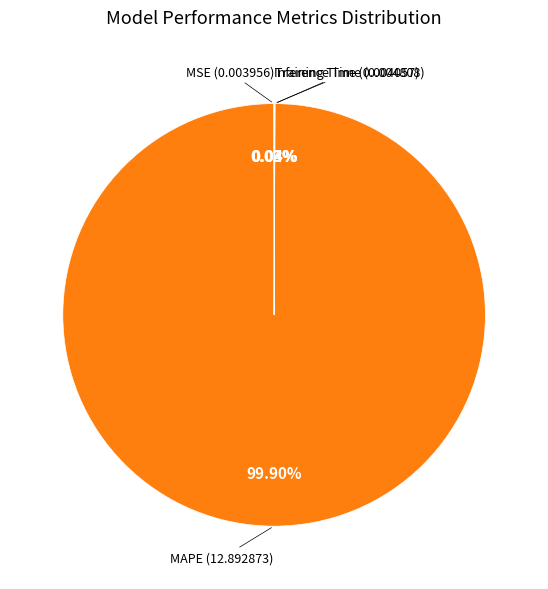

To the nearest percent, what is the difference between the largest and smallest slice percentages?

100%